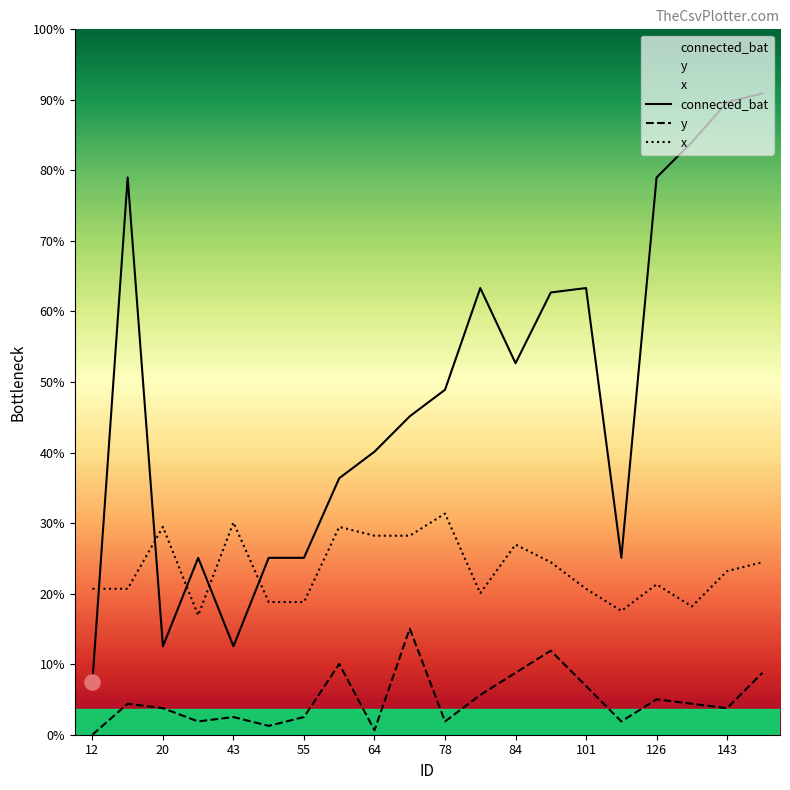

Which series reaches the minimum Y coordinate?

y